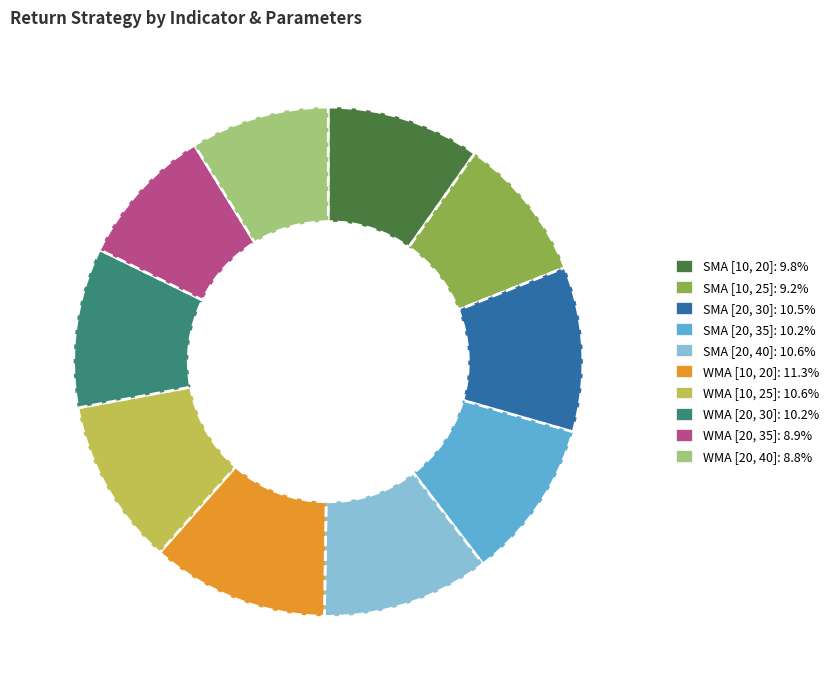

Does any single category account for the majority?

No